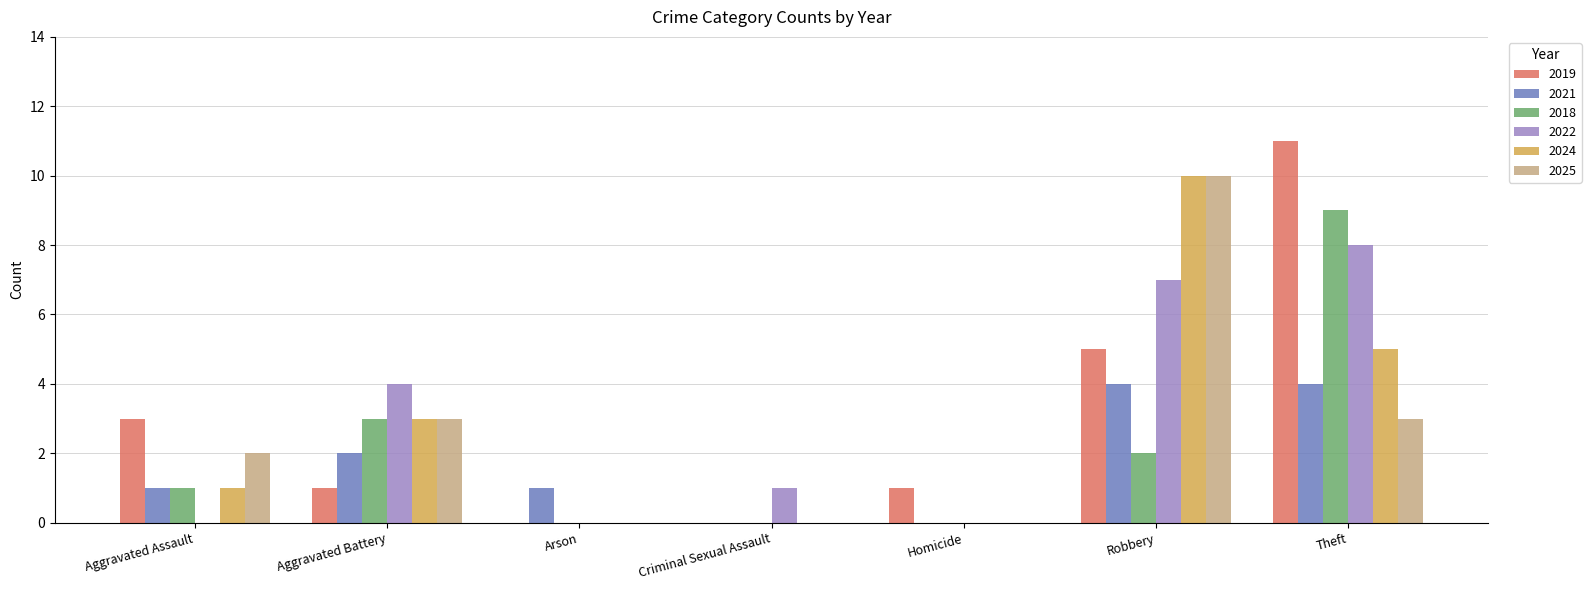

Between Homicide and Theft, which series saw the biggest shift?

2019